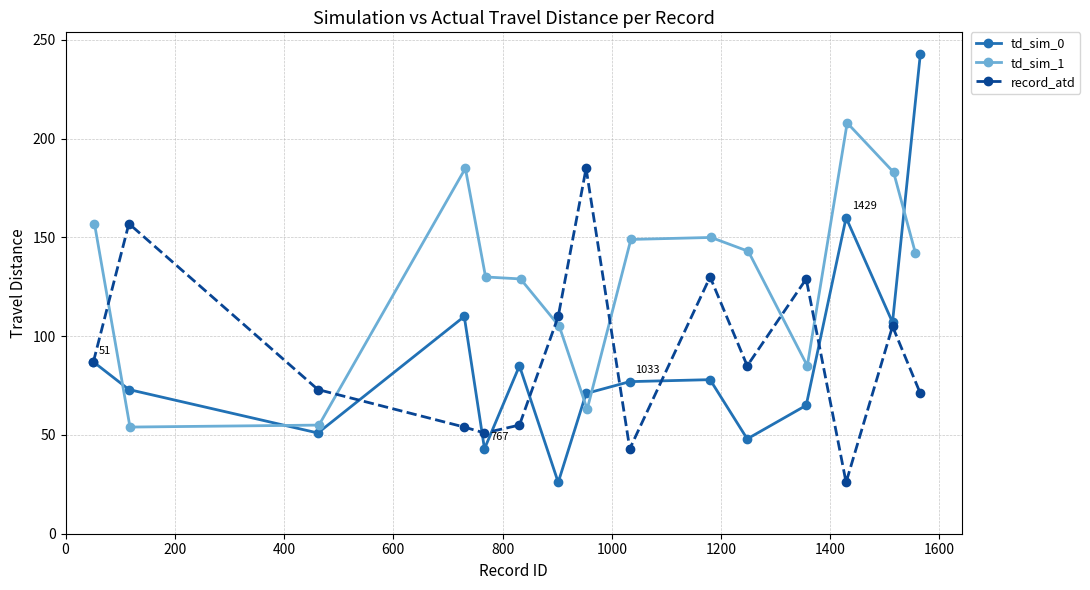

Which series has the largest total across all categories?

td_sim_1